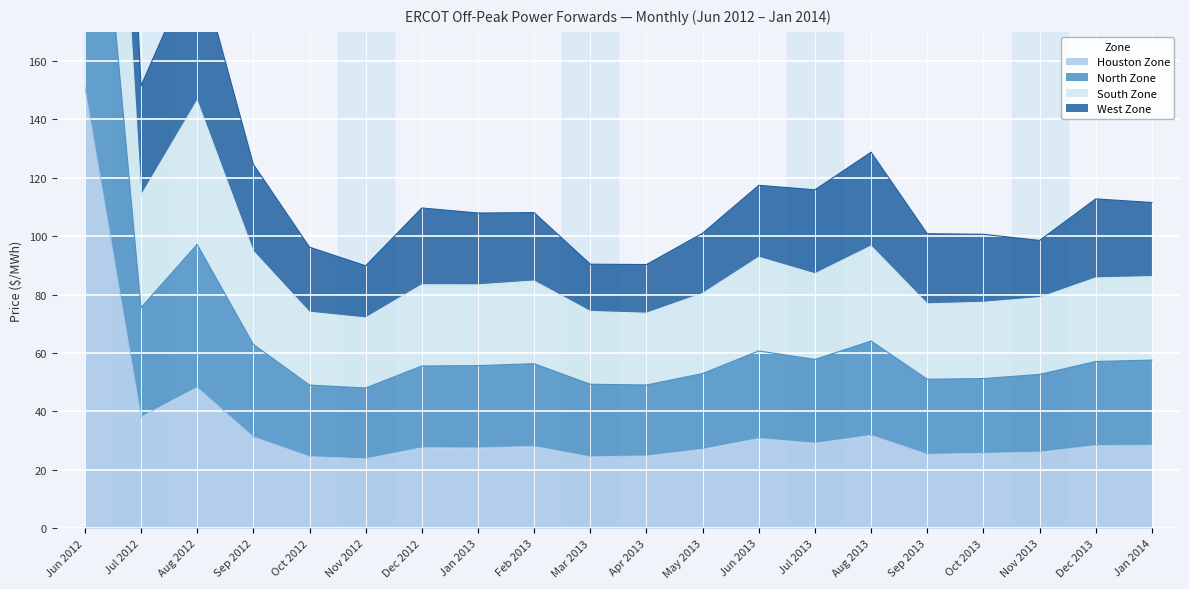

How many lines are shown in the chart?

4